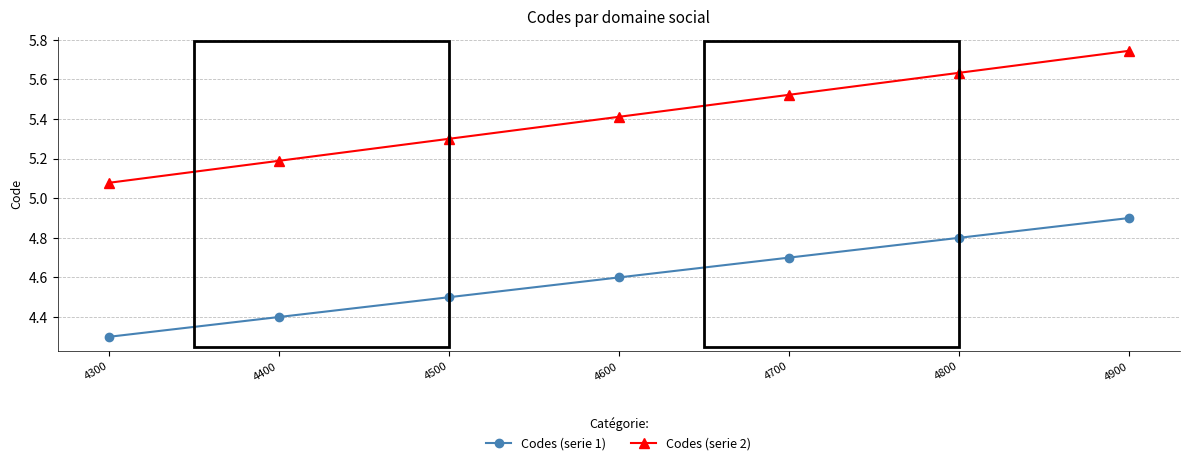

True or false: Codes (serie 1) has more than 2 interior local peaks.

False